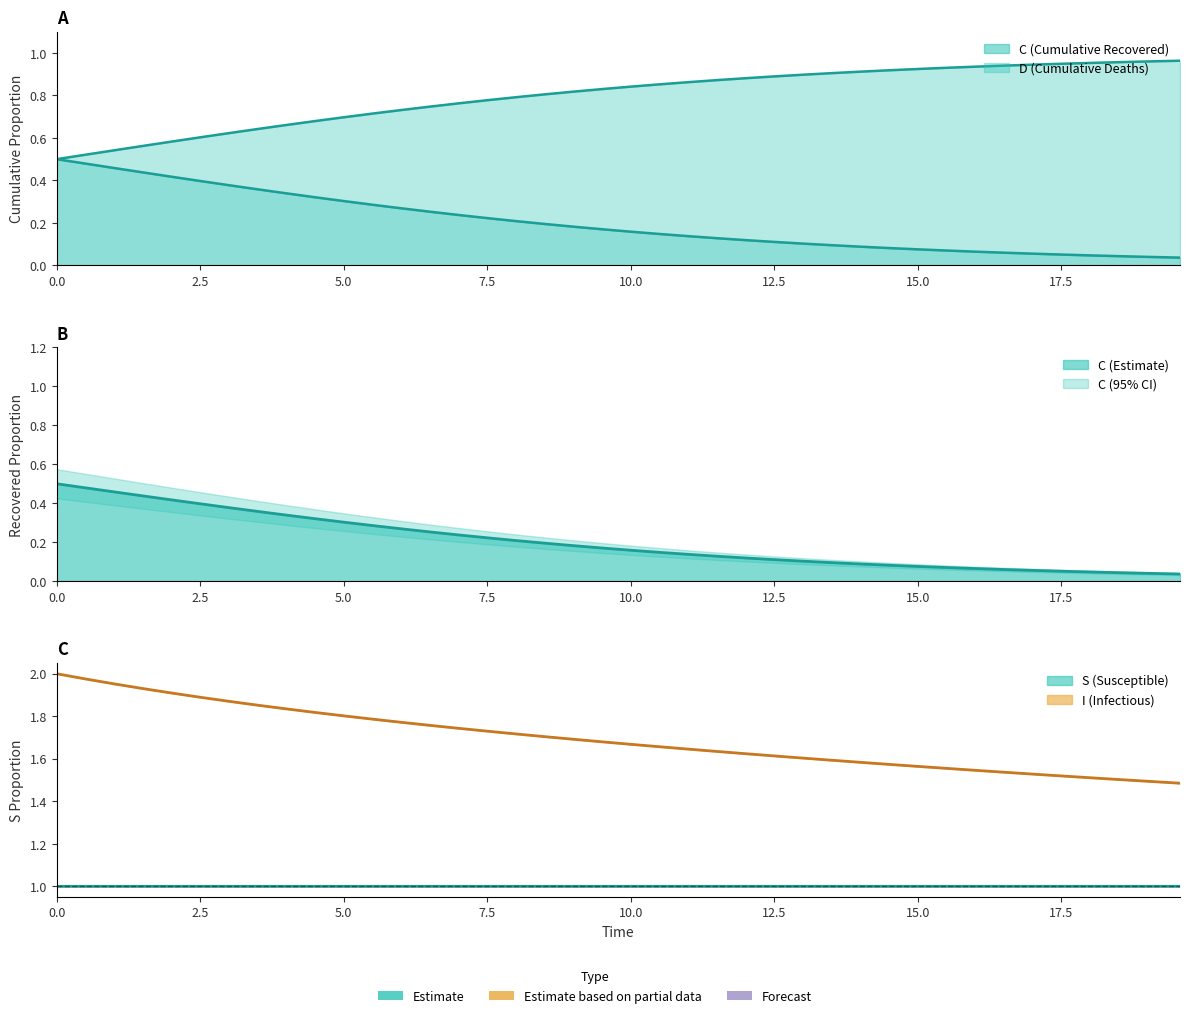

True or false: S (Susceptible) and I (Infectious, scaled) cross at least once.

False